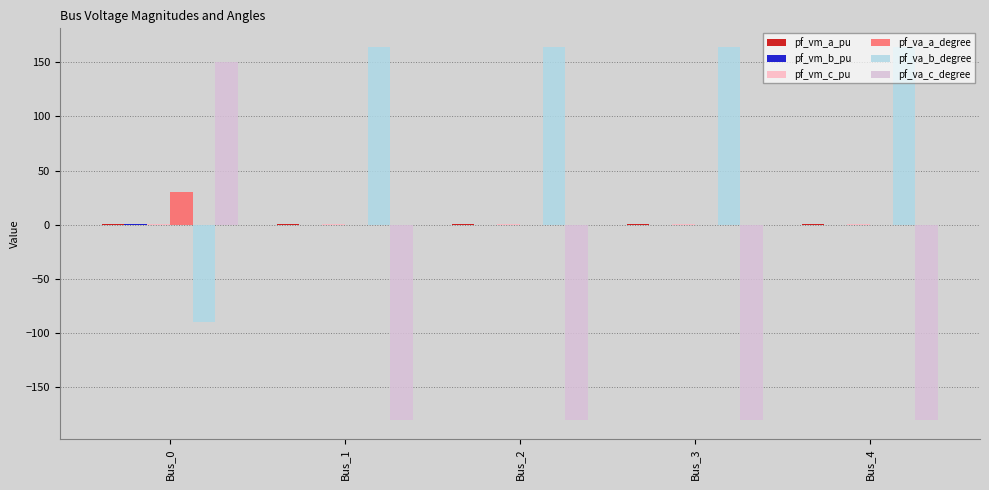

What is the maximum value shown in the chart?

164.1